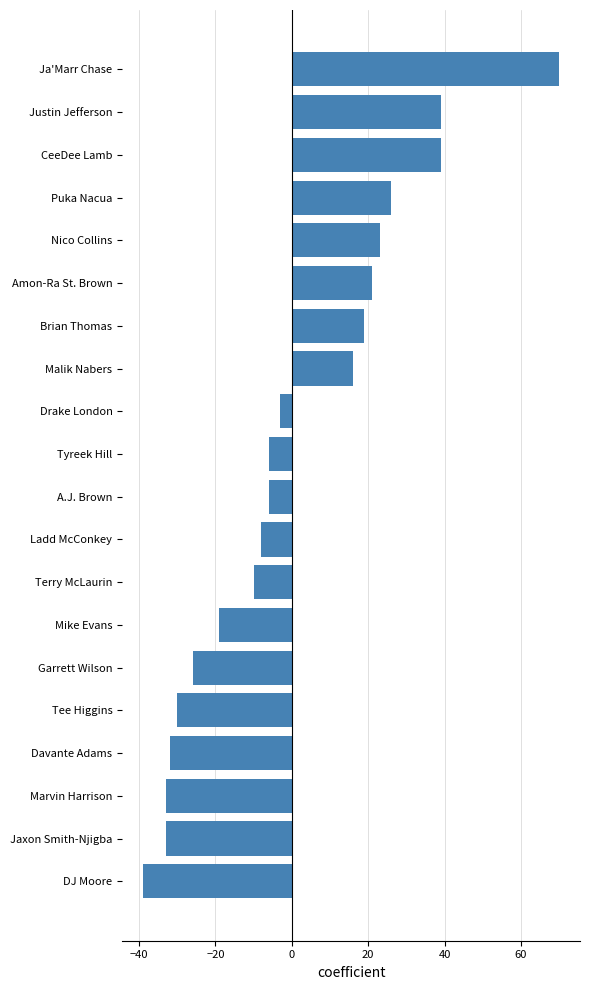

What is the value of the 16th bar from the top?

-30